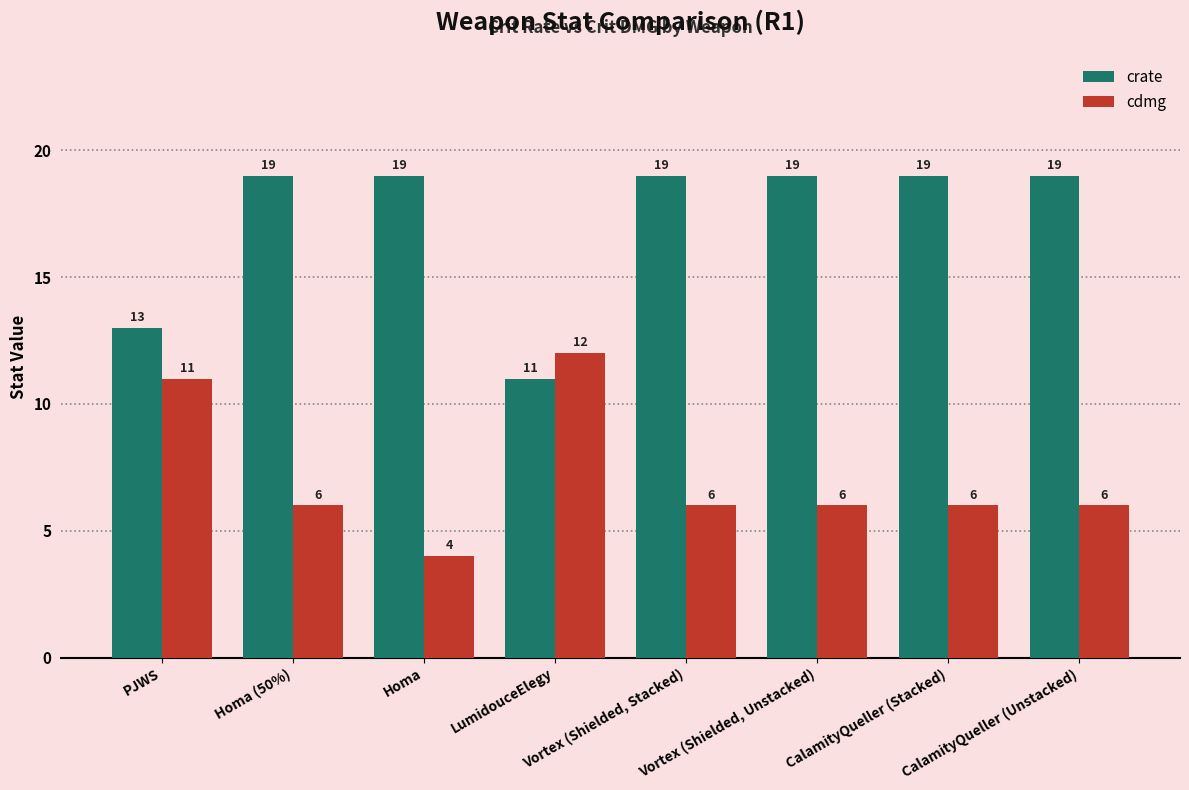

True or false: cdmg has a value of 2 at Vortex (Shielded, Unstacked).

False